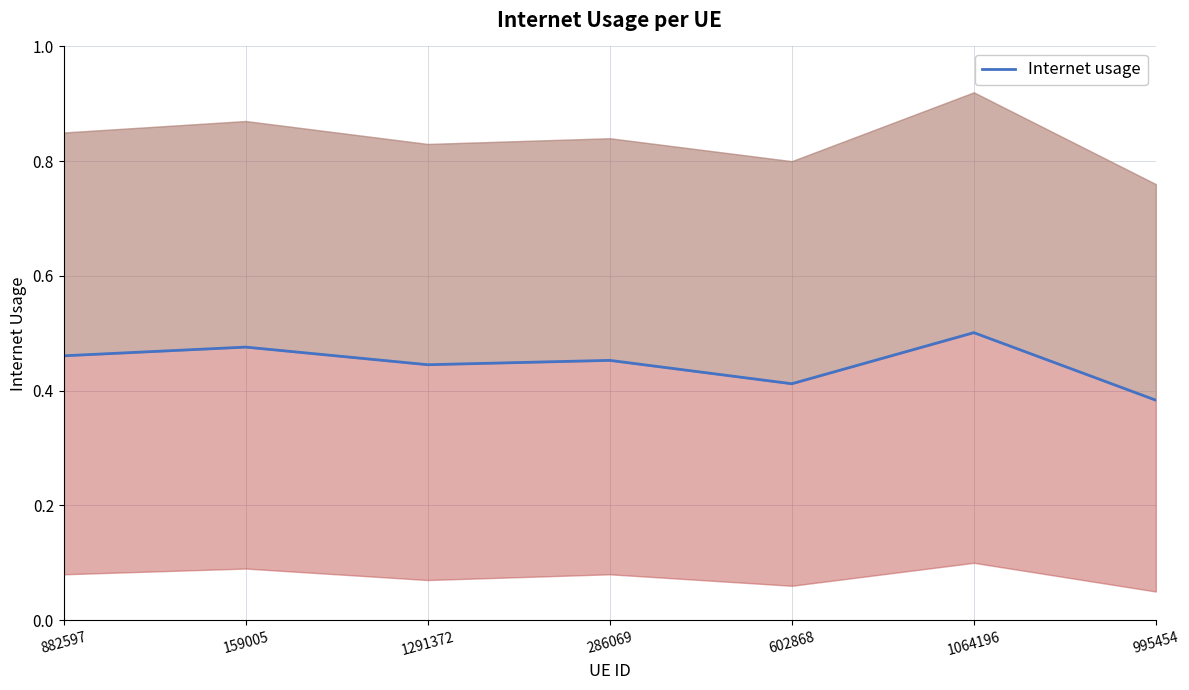

How many values are between 0 and 1?

7